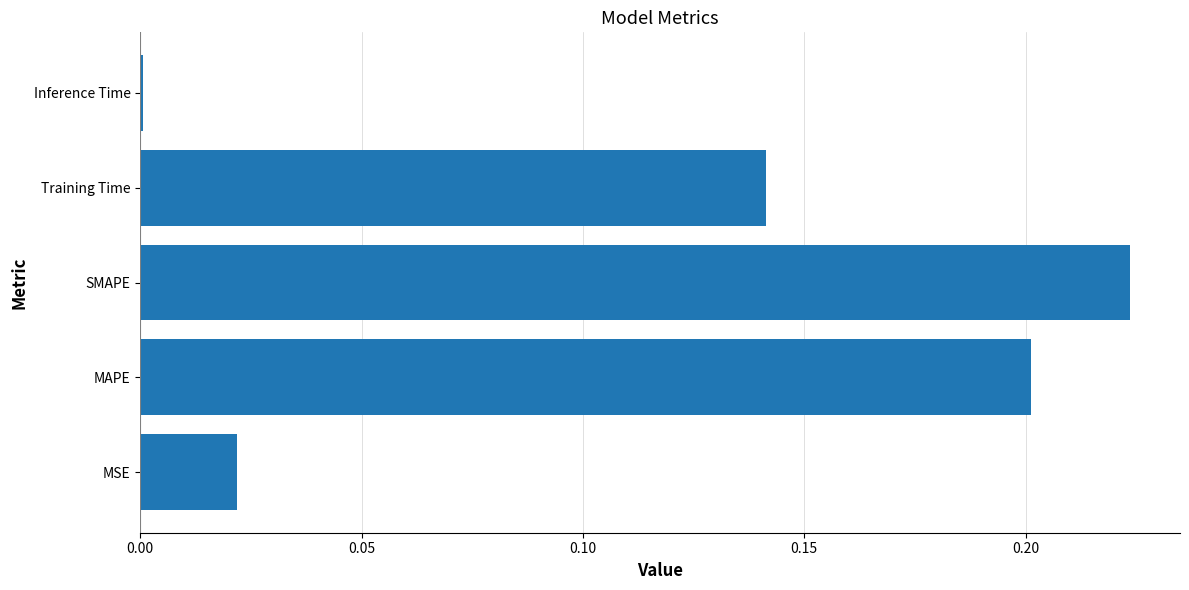

What is the sum of all values?

0.6